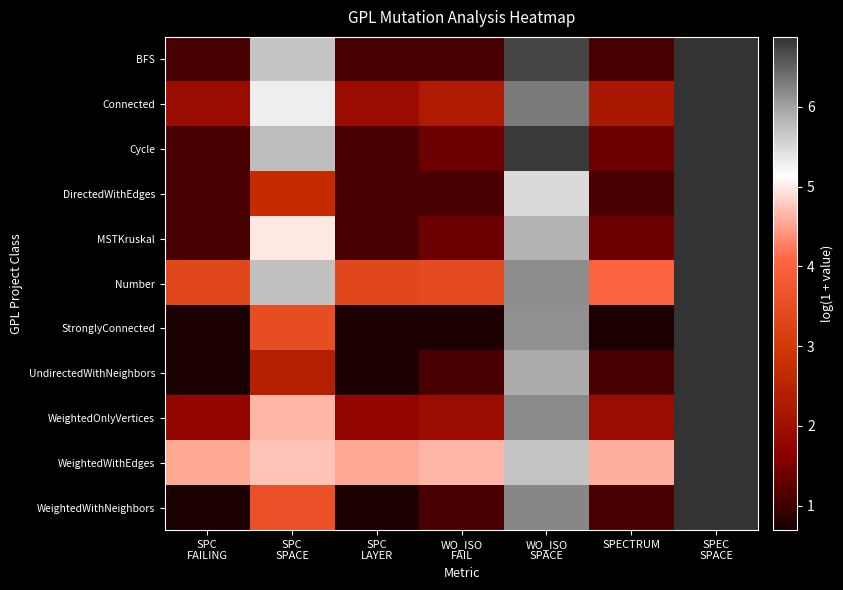

Reading right to left, list all the values displayed in this chart.

BFS: SPEC
SPACE=6.9	SPECTRUM=1.1	WO_ISO
SPACE=6.7	WO_ISO
FAIL=1.1	SPC
LAYER=1.1	SPC
SPACE=5.7	SPC
FAILING=1.1
Connected: SPEC
SPACE=6.9	SPECTRUM=2.2	WO_ISO
SPACE=6.3	WO_ISO
FAIL=2.3	SPC
LAYER=1.9	SPC
SPACE=5.3	SPC
FAILING=1.9
Cycle: SPEC
SPACE=6.9	SPECTRUM=1.4	WO_ISO
SPACE=6.8	WO_ISO
FAIL=1.4	SPC
LAYER=1.1	SPC
SPACE=5.7	SPC
FAILING=1.1
DirectedWithEdges: SPEC
SPACE=6.9	SPECTRUM=1.1	WO_ISO
SPACE=5.5	WO_ISO
FAIL=1.1	SPC
LAYER=1.1	SPC
SPACE=2.7	SPC
FAILING=1.1
MSTKruskal: SPEC
SPACE=6.9	SPECTRUM=1.4	WO_ISO
SPACE=5.9	WO_ISO
FAIL=1.4	SPC
LAYER=1.1	SPC
SPACE=5.0	SPC
FAILING=1.1
Number: SPEC
SPACE=6.9	SPECTRUM=4.0	WO_ISO
SPACE=6.2	WO_ISO
FAIL=3.5	SPC
LAYER=3.4	SPC
SPACE=5.7	SPC
FAILING=3.4
StronglyConnected: SPEC
SPACE=6.9	SPECTRUM=0.7	WO_ISO
SPACE=6.2	WO_ISO
FAIL=0.7	SPC
LAYER=0.7	SPC
SPACE=3.5	SPC
FAILING=0.7
UndirectedWithNeighbors: SPEC
SPACE=6.9	SPECTRUM=1.1	WO_ISO
SPACE=5.9	WO_ISO
FAIL=1.1	SPC
LAYER=0.7	SPC
SPACE=2.4	SPC
FAILING=0.7
WeightedOnlyVertices: SPEC
SPACE=6.9	SPECTRUM=1.9	WO_ISO
SPACE=6.2	WO_ISO
FAIL=1.9	SPC
LAYER=1.8	SPC
SPACE=4.6	SPC
FAILING=1.8
WeightedWithEdges: SPEC
SPACE=6.9	SPECTRUM=4.6	WO_ISO
SPACE=5.7	WO_ISO
FAIL=4.7	SPC
LAYER=4.5	SPC
SPACE=4.7	SPC
FAILING=4.5
WeightedWithNeighbors: SPEC
SPACE=6.9	SPECTRUM=1.1	WO_ISO
SPACE=6.2	WO_ISO
FAIL=1.1	SPC
LAYER=0.7	SPC
SPACE=3.6	SPC
FAILING=0.7